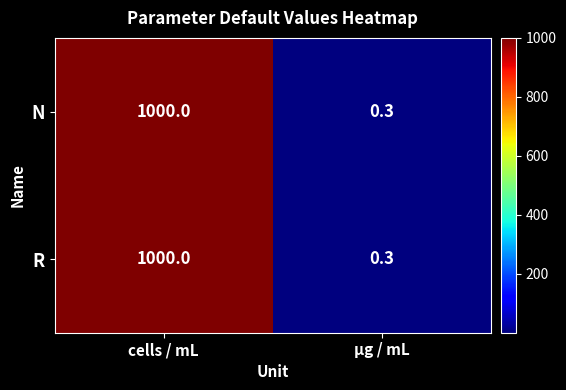

List the labels in order of R value, smallest first.

µg / mL, cells / mL